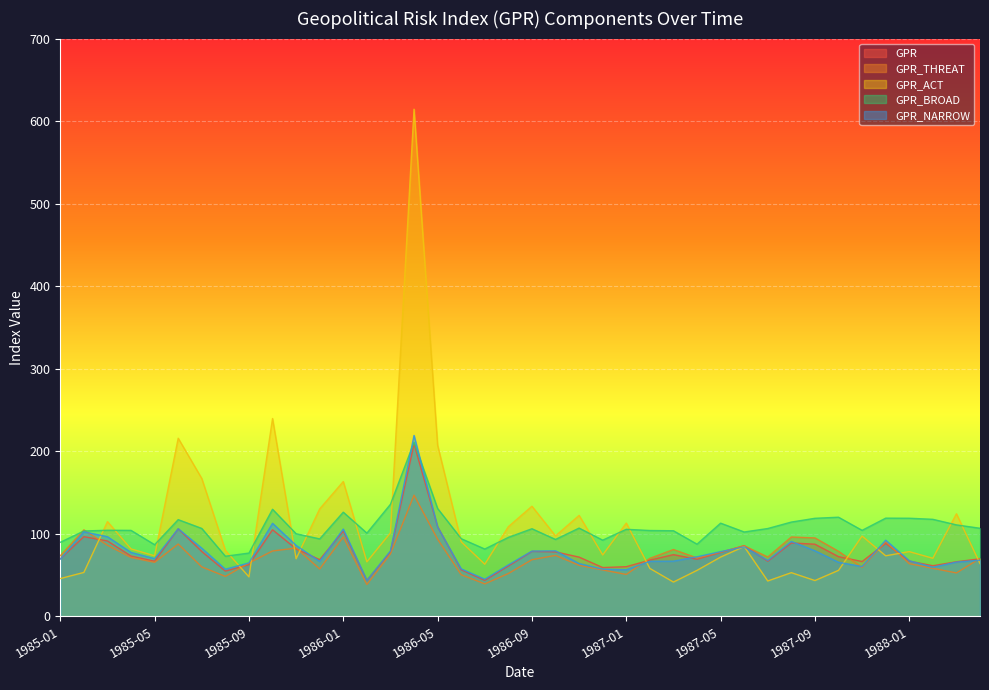

Where is GPR_THREAT nearest to the value 92?

1986-05